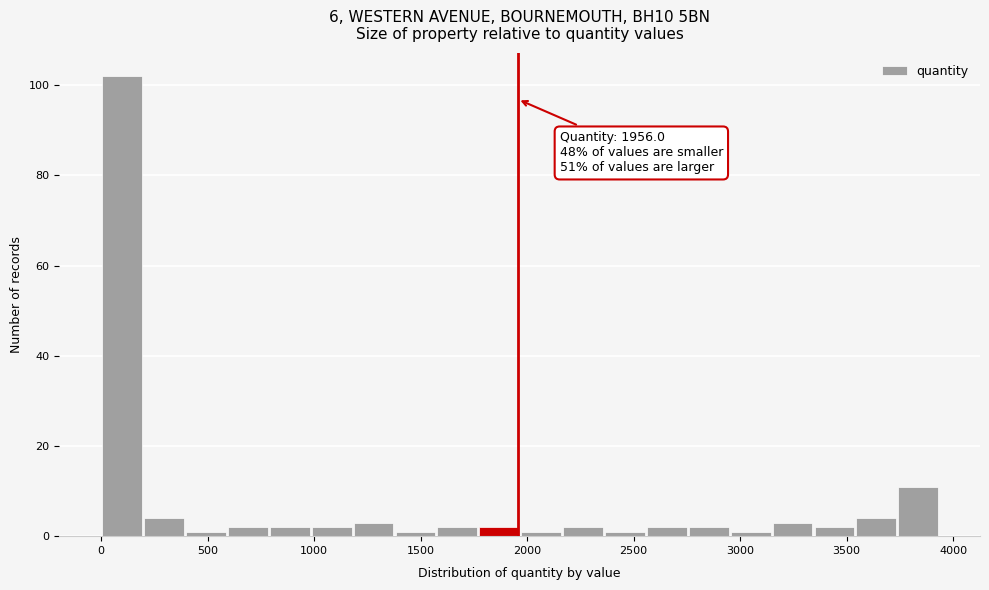

Around what value on the x-axis is the tallest bar? Give the approximate position of its centre, as read against the axis.

100